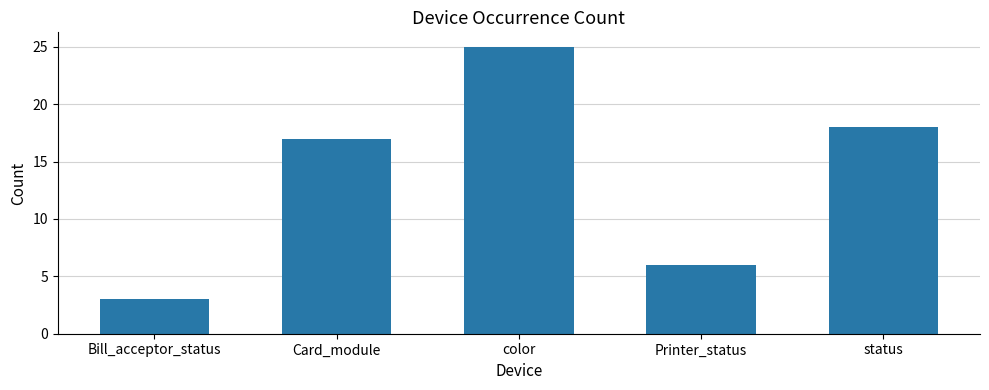

List the labels in order of value, smallest first.

Bill_acceptor_status, Printer_status, Card_module, status, color